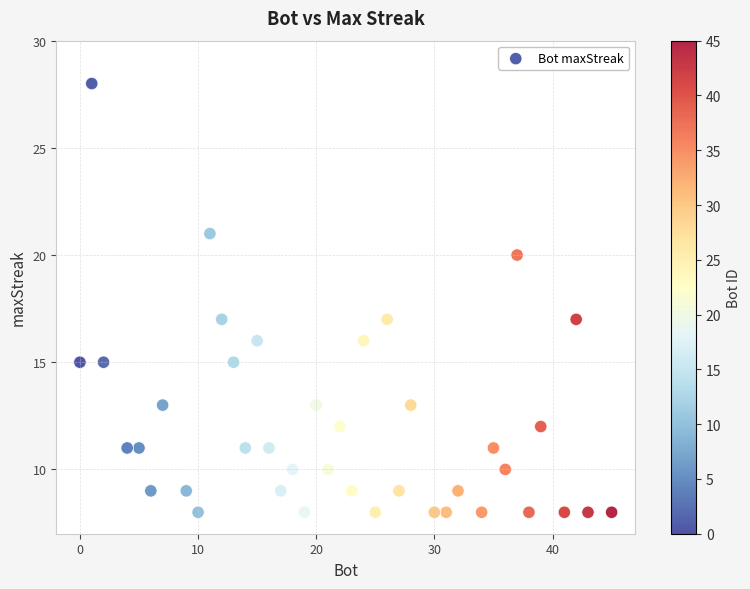

What is the range of Y values (max minus min)?

20